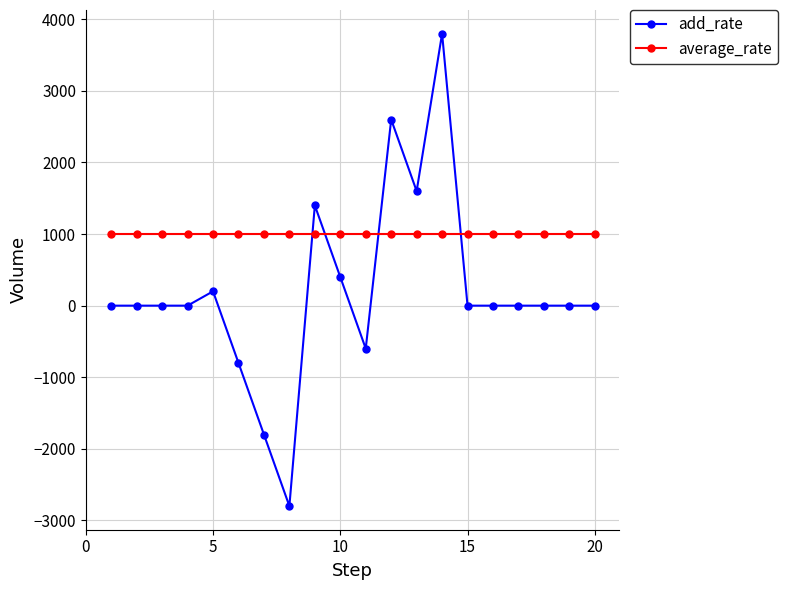

Which series ends up on top after the final intersection of add_rate and average_rate?

average_rate